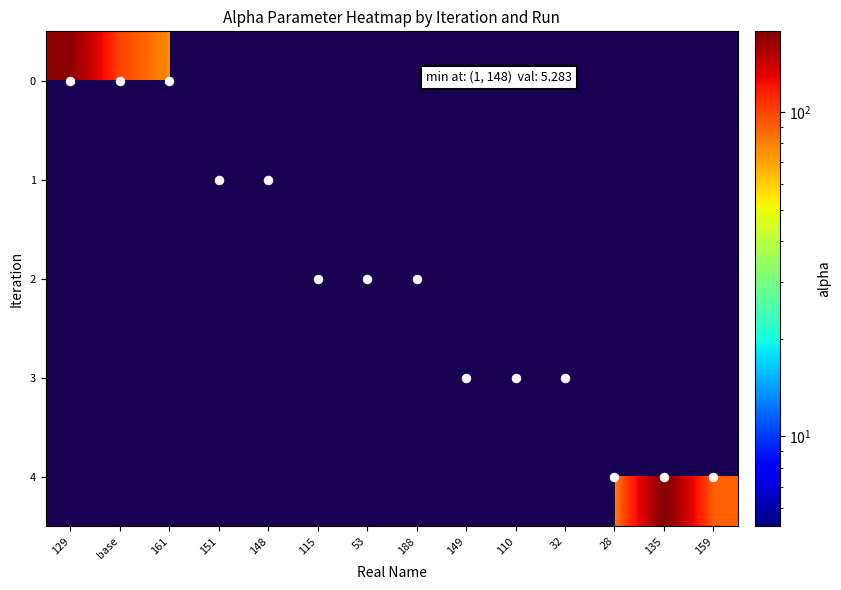

At which category does the chart reach its minimum across all series?

148